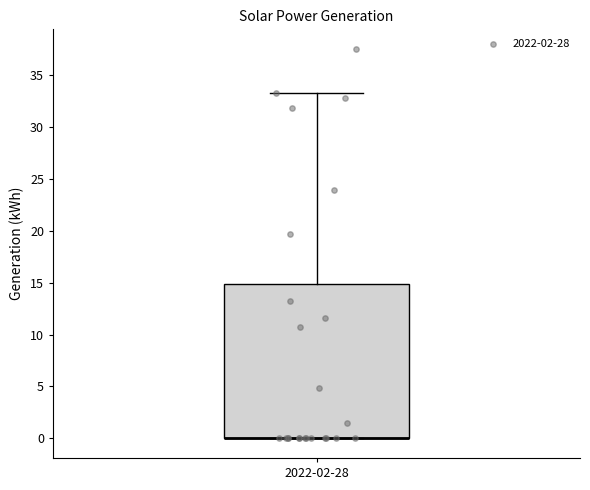

Read this box plot against the y-axis: the position of the median line, the range covered by the box, and the ends of both whiskers. The values are not printed on the chart, so give them approximately, as read against the axis.

median 0.0 (drawn on the box's lower edge), box 0.0 to 15.0, whiskers 0.0 to 33.5